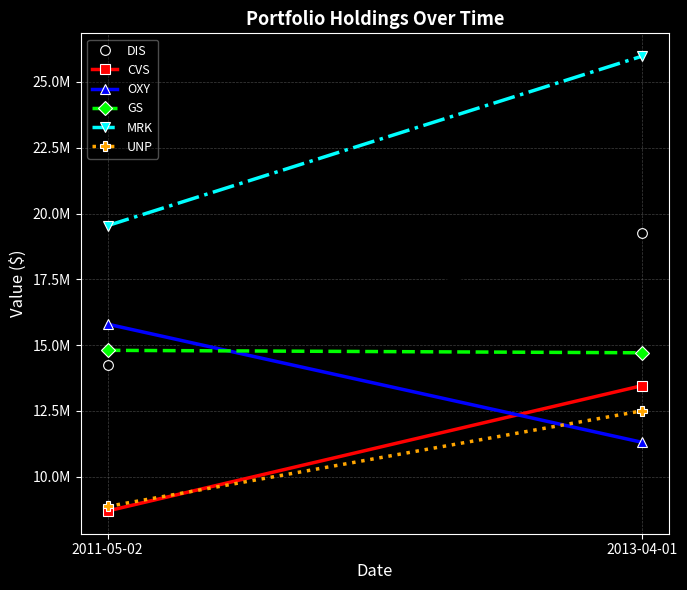

How many lines are shown in the chart?

6